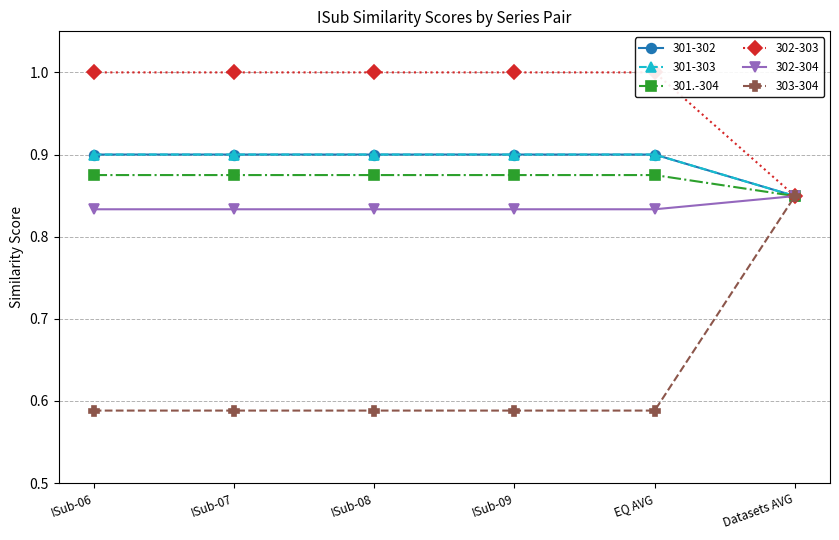

How many distinct data groups are displayed?

6